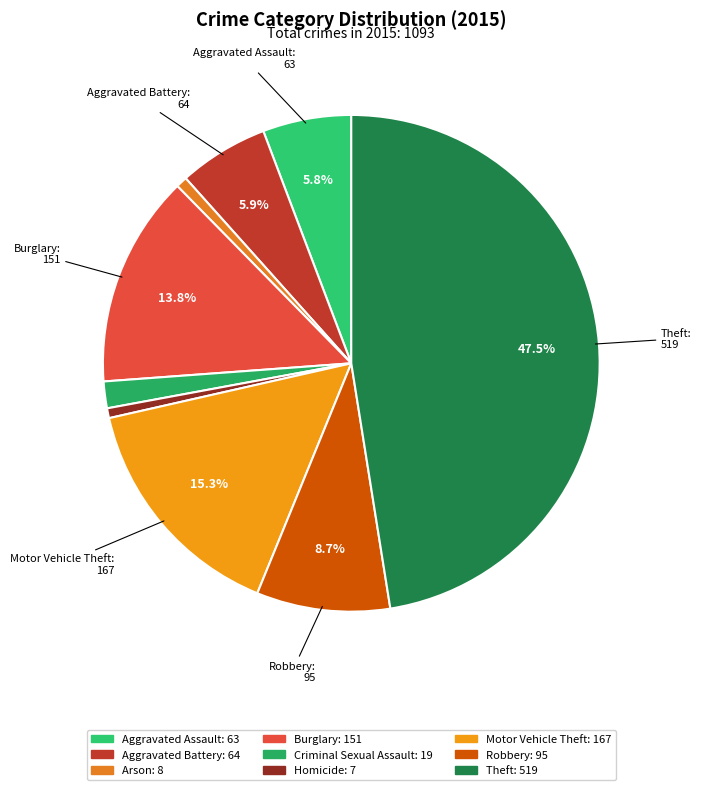

Count the number of slices in the pie.

9